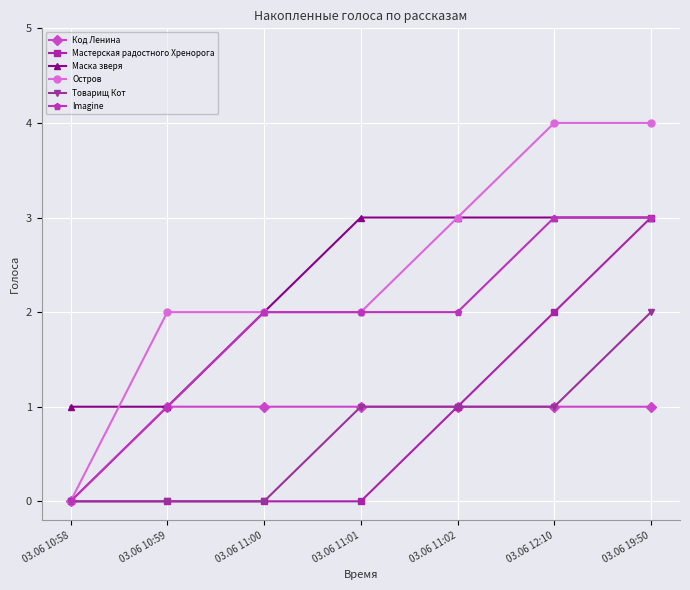

What is the sum of all Маска зверя values?

16